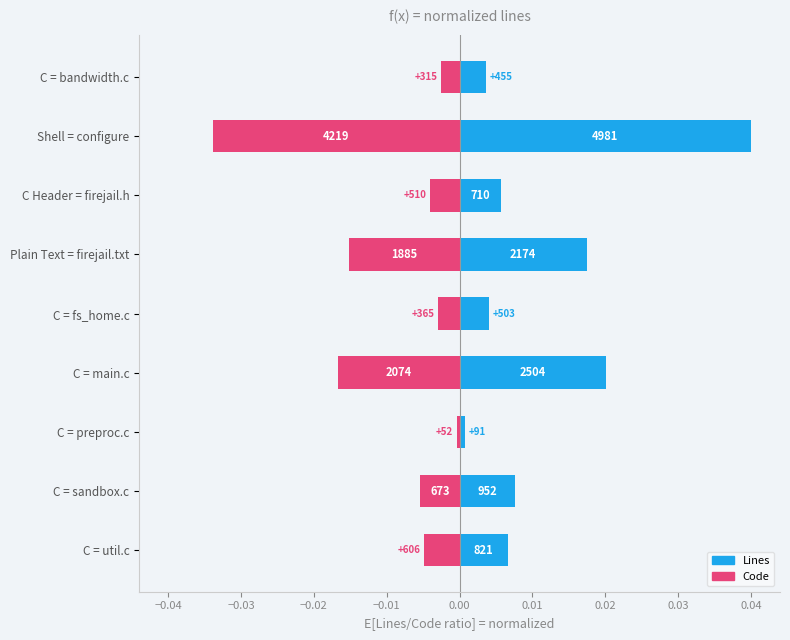

Is it true that Code equals -0.0 at C Header = firejail.h?

True